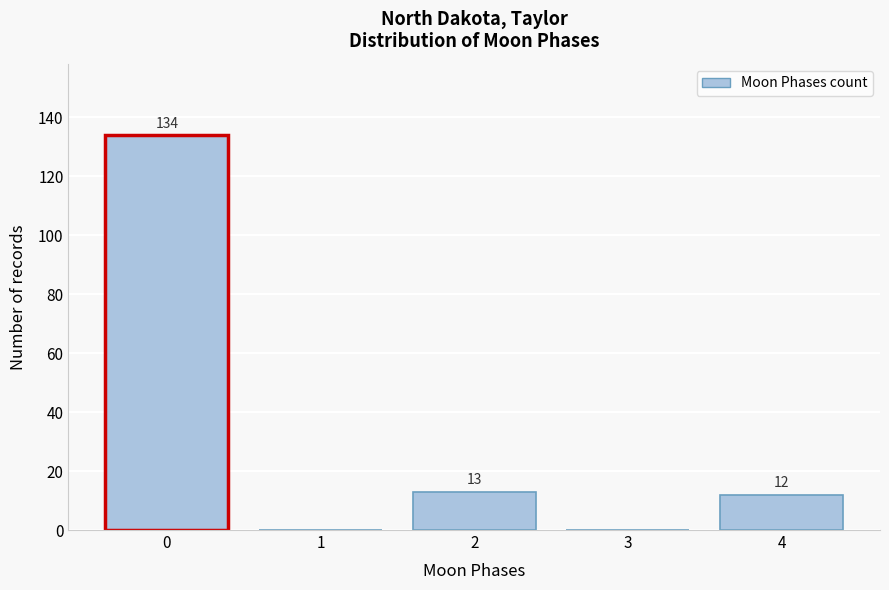

Reading right to left, list all the values displayed in this chart.

4=12	3=0	2=13	1=0	0=134